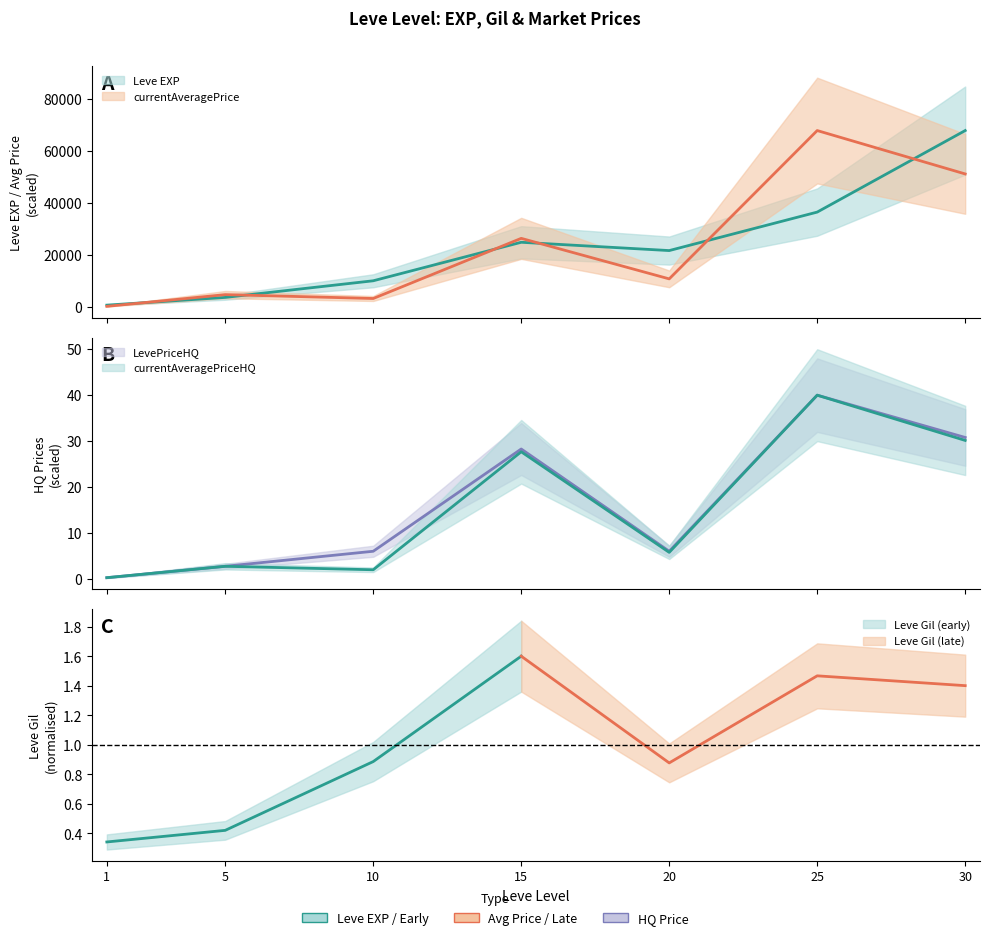

What is the maximum value for LevePriceHQ?

40.0